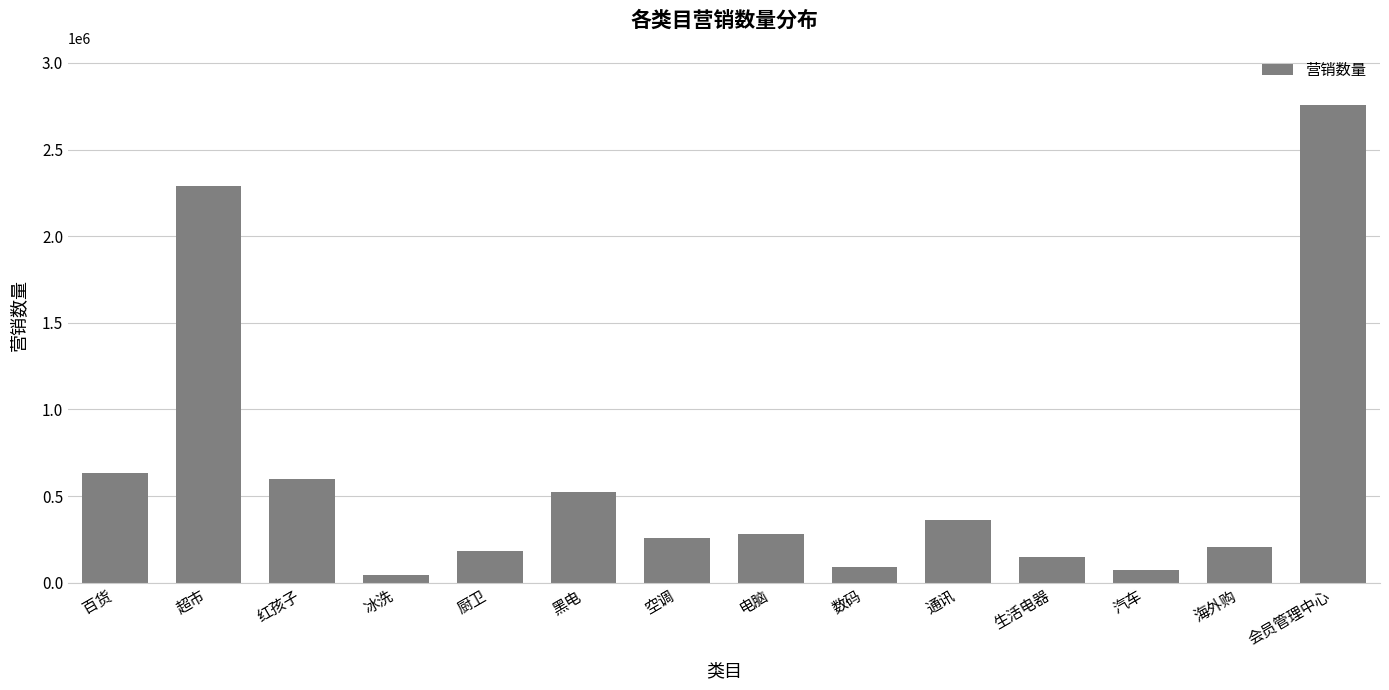

At which label is the value closest to 1401759?

百货